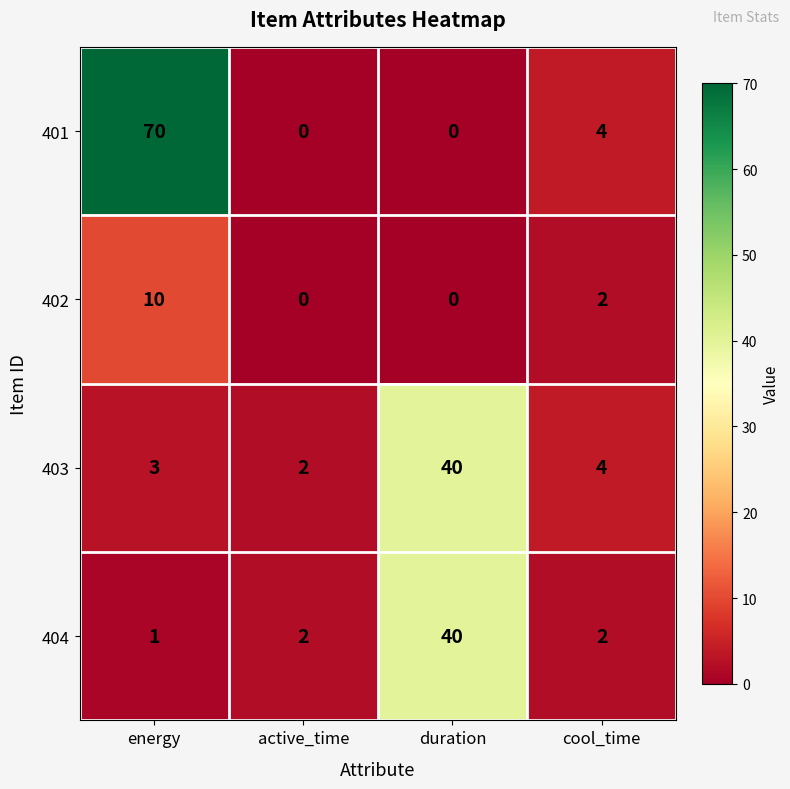

Between energy and active_time, which series saw the biggest shift?

401